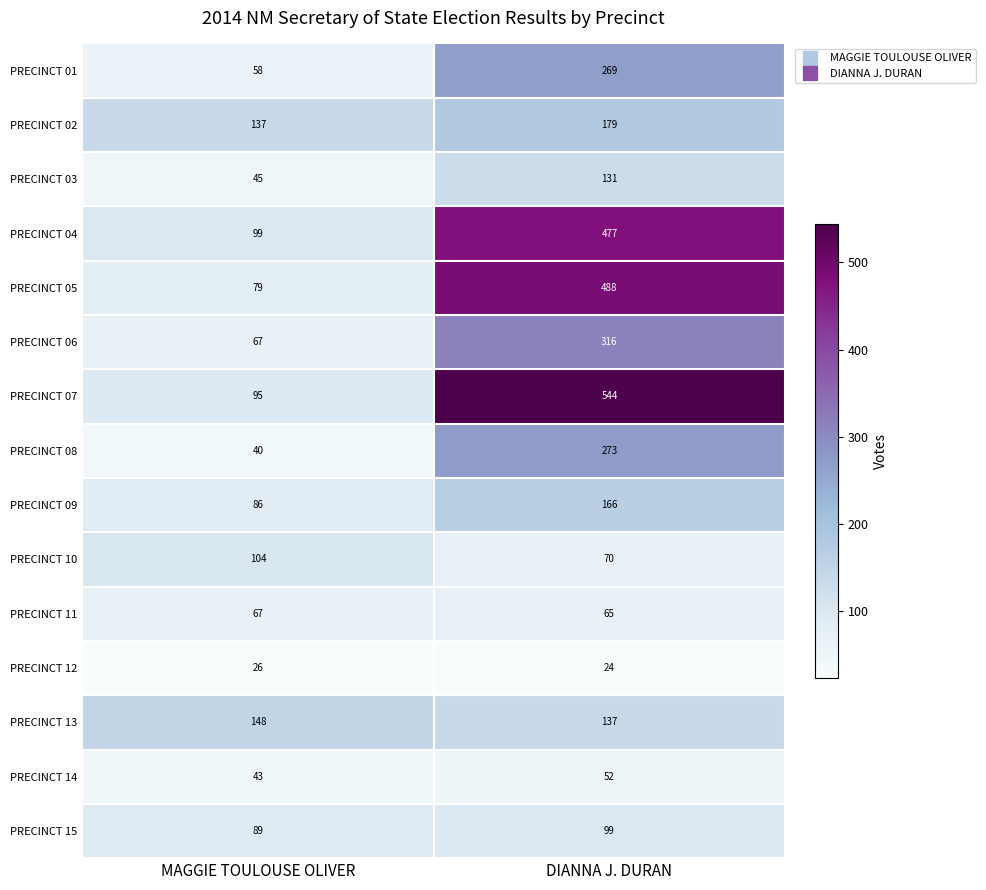

What is the minimum value shown in the chart?

24